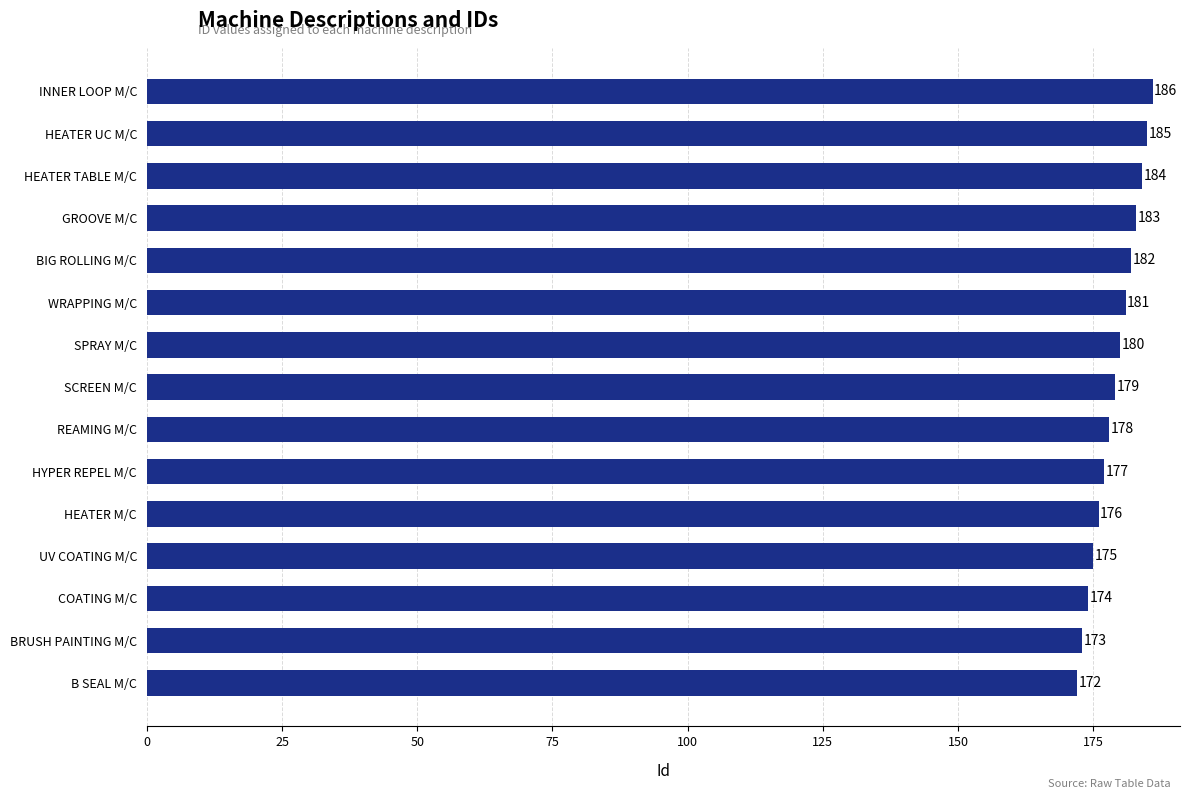

Are the bars grouped side by side (vs. stacked)?

No